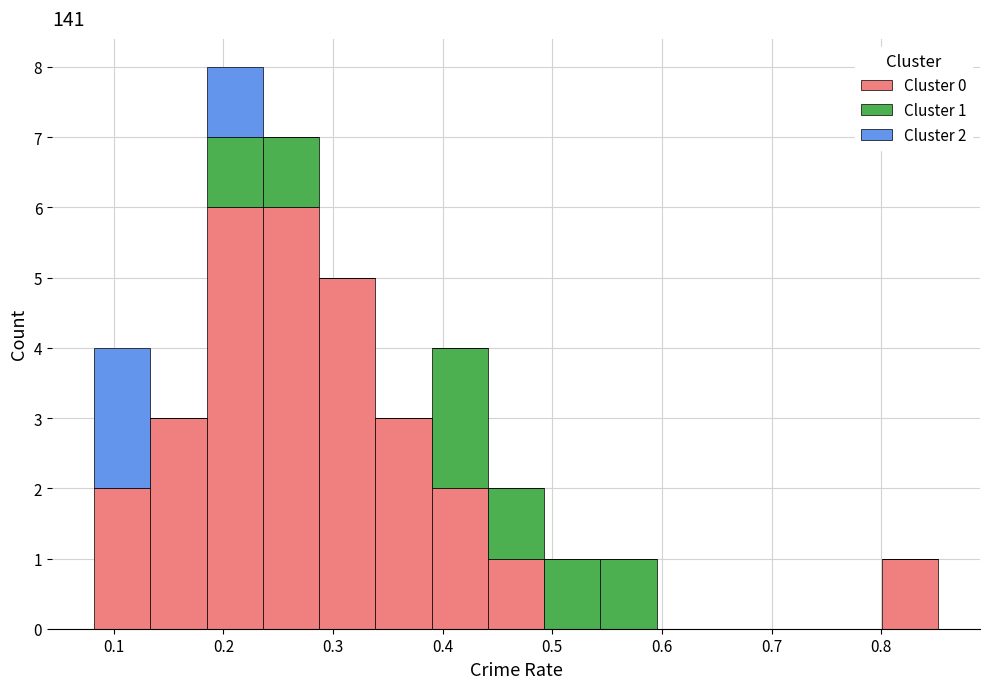

Which range on the x-axis has the tallest stacked bar (by total height)?

0.18 to 0.24